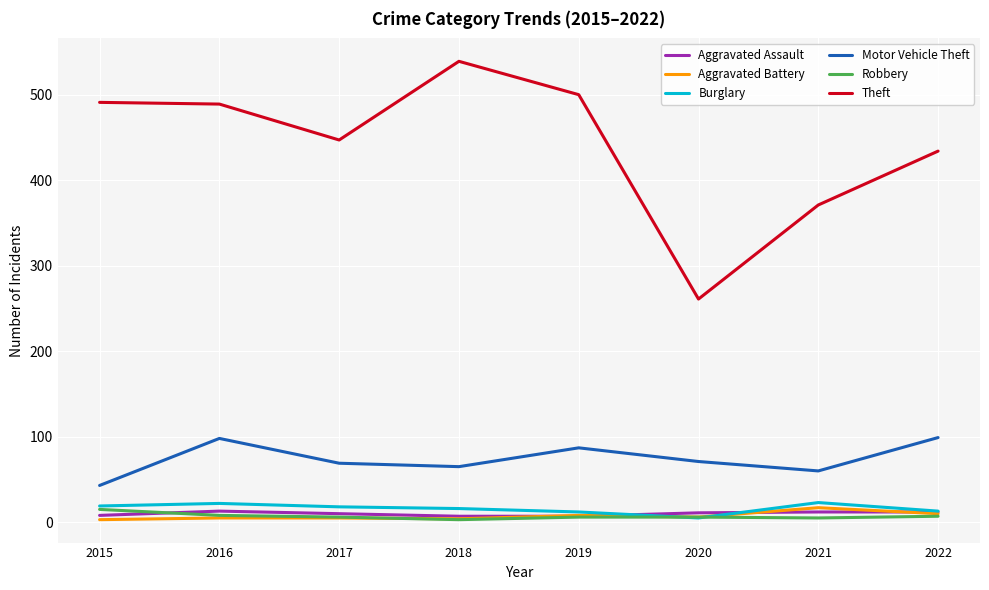

At which label does Aggravated Assault first exceed 11?

2016